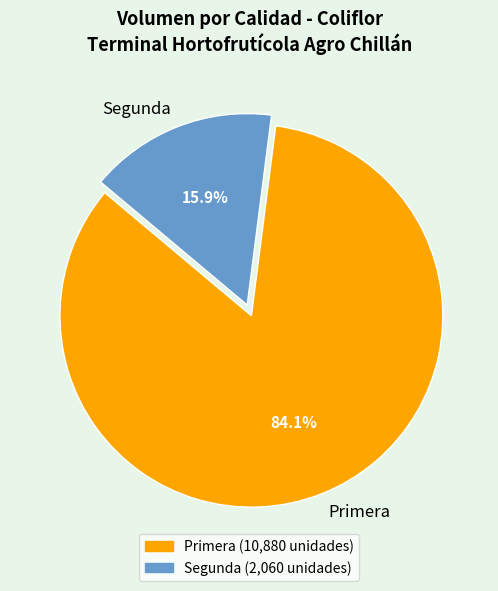

Which slice is the largest?

Primera